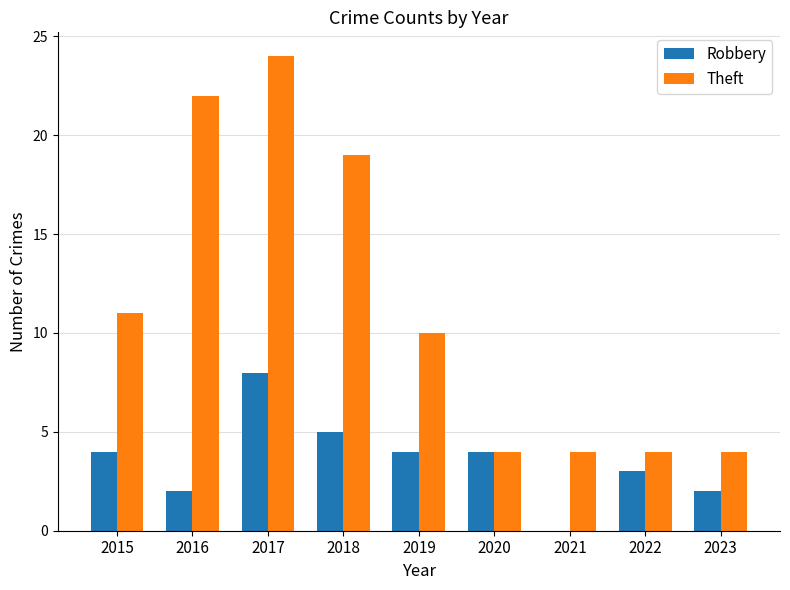

Which category has the highest value in the Theft series?

2017